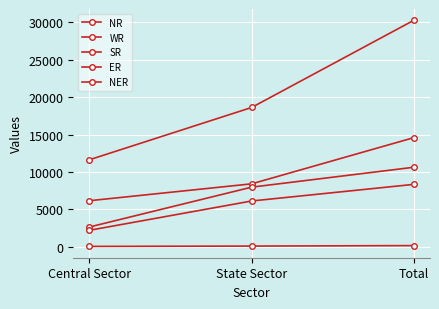

Between Total and Central Sector, which is larger?

Total